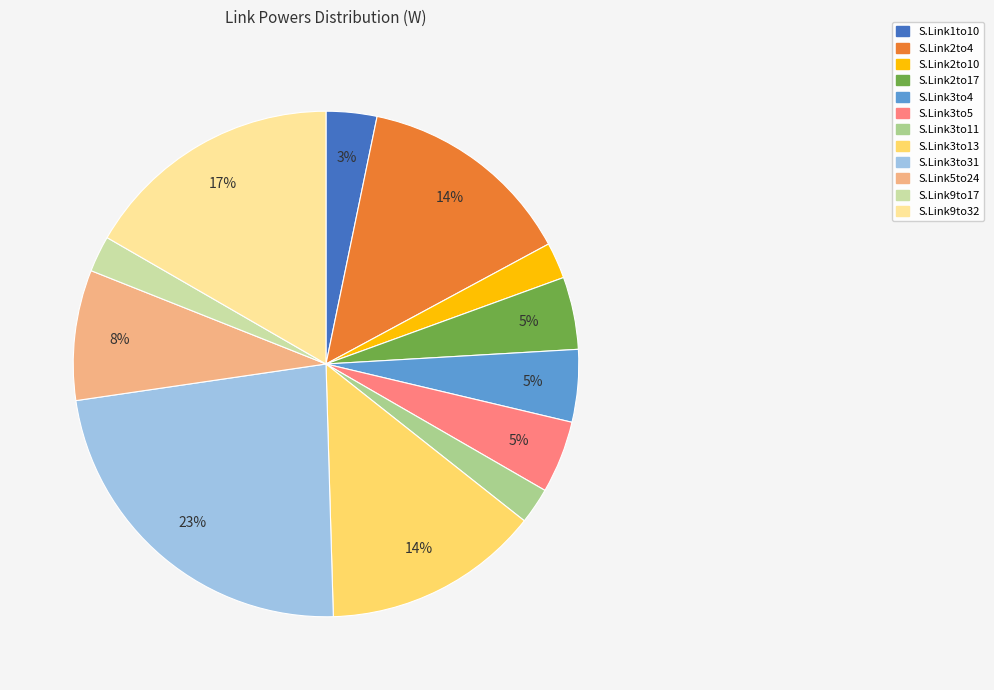

Which slice is the largest?

S.Link3to31